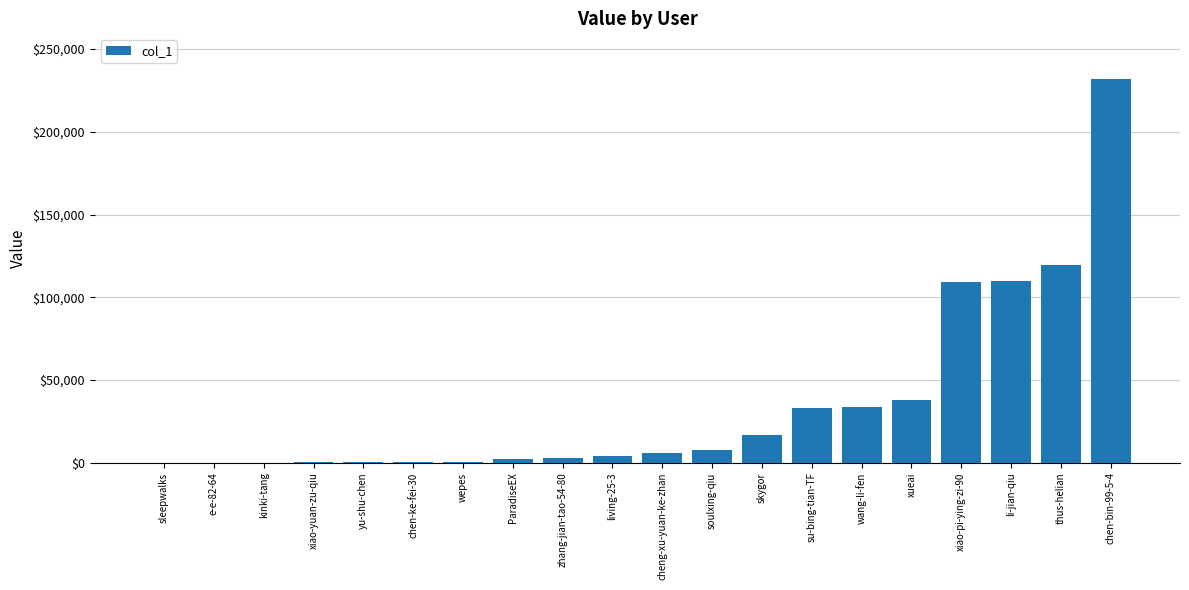

What is the change in value from skygor to wang-li-fen?

+17376